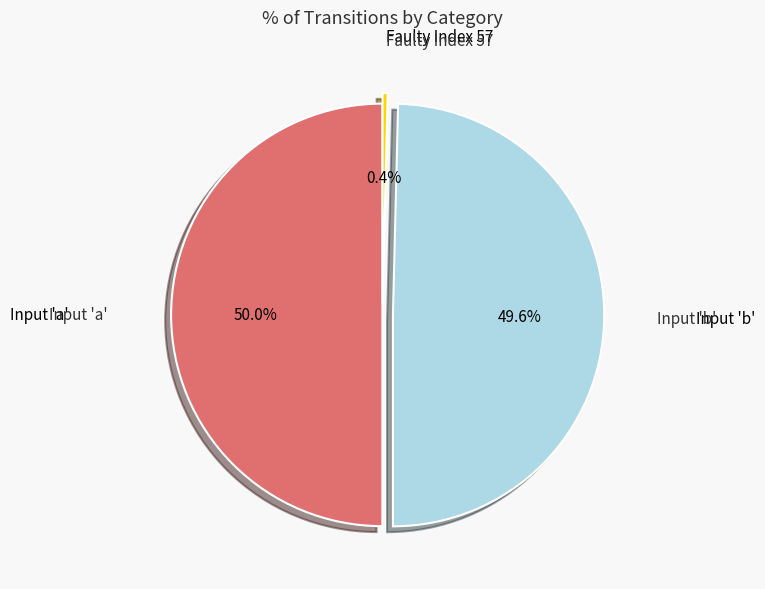

Which category has the smallest portion of the pie?

Faulty Index 57